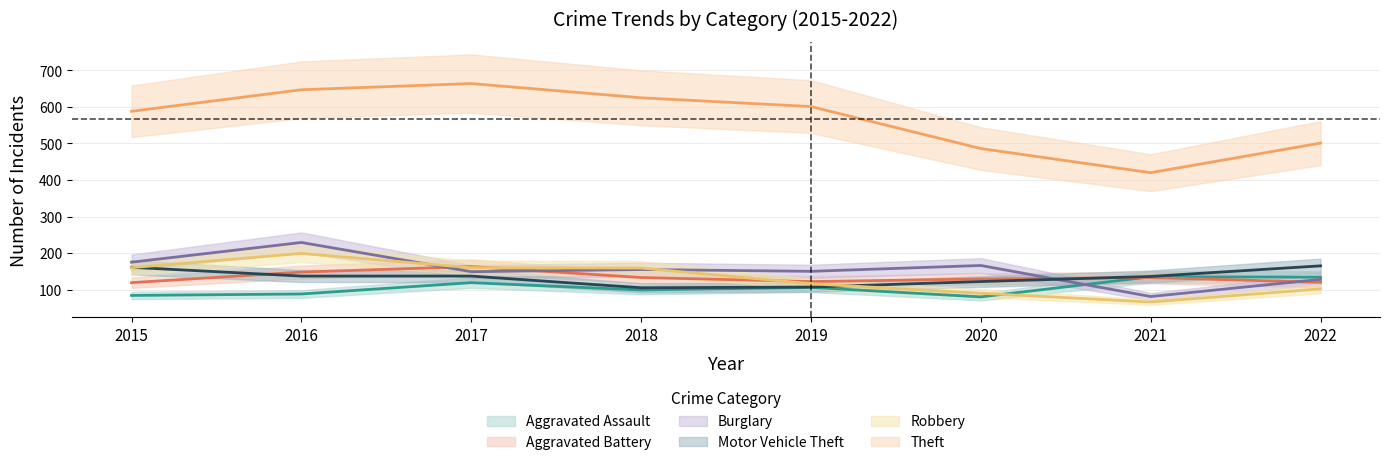

Is the value of Robbery at 2020 greater than the value of Burglary at 2019?

No